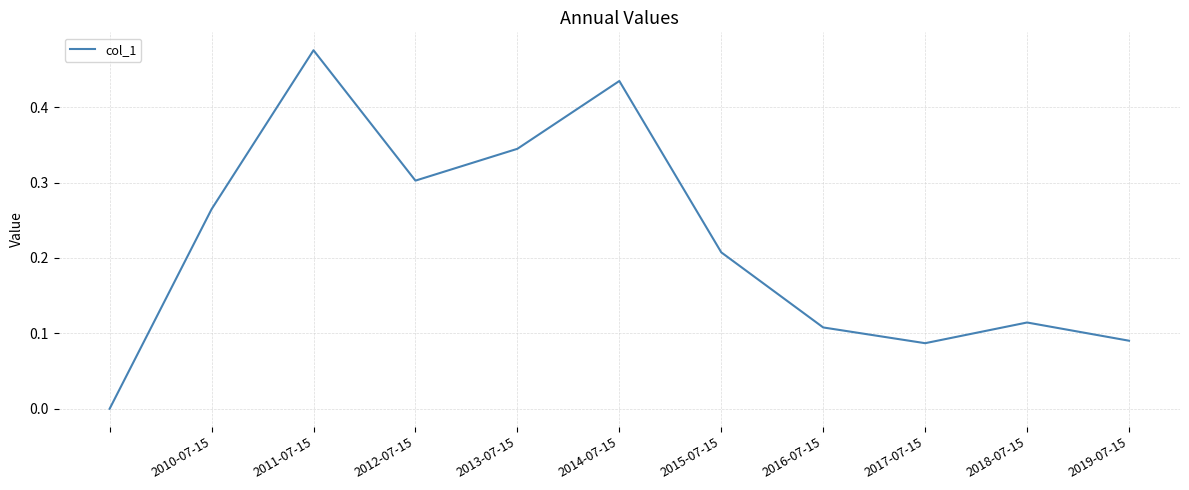

Count the number of data series in this chart.

1